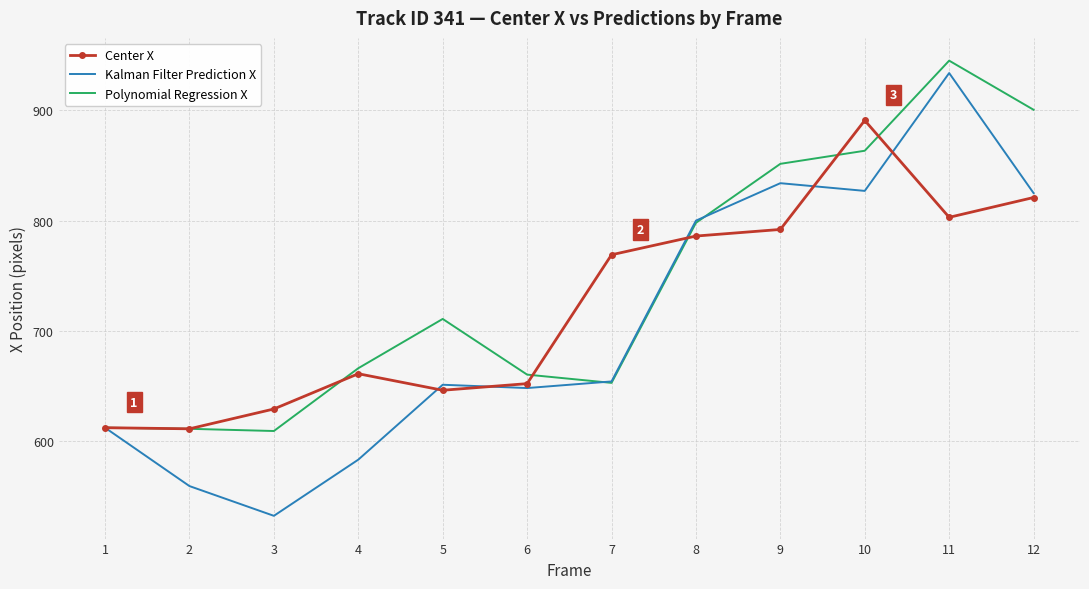

Which category has the lowest value across all series?

3